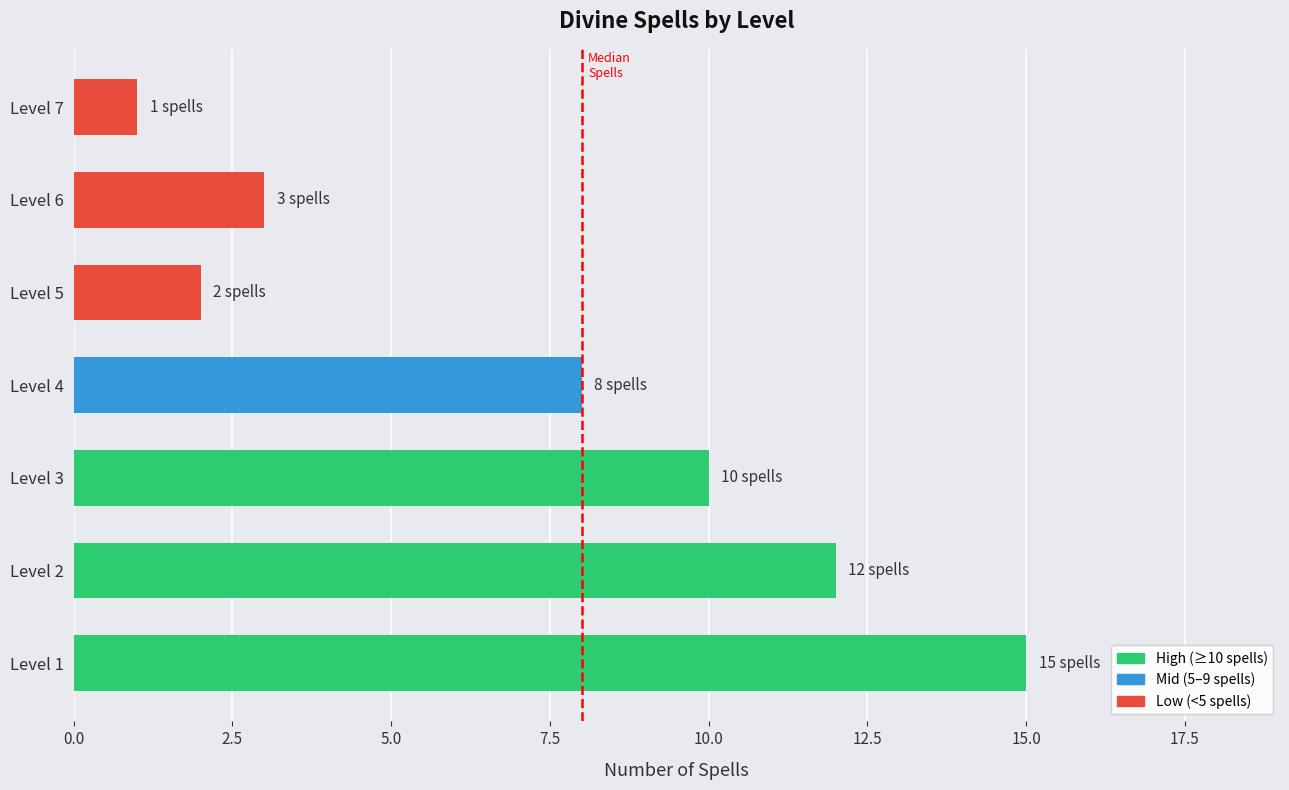

What is the smallest value displayed?

1